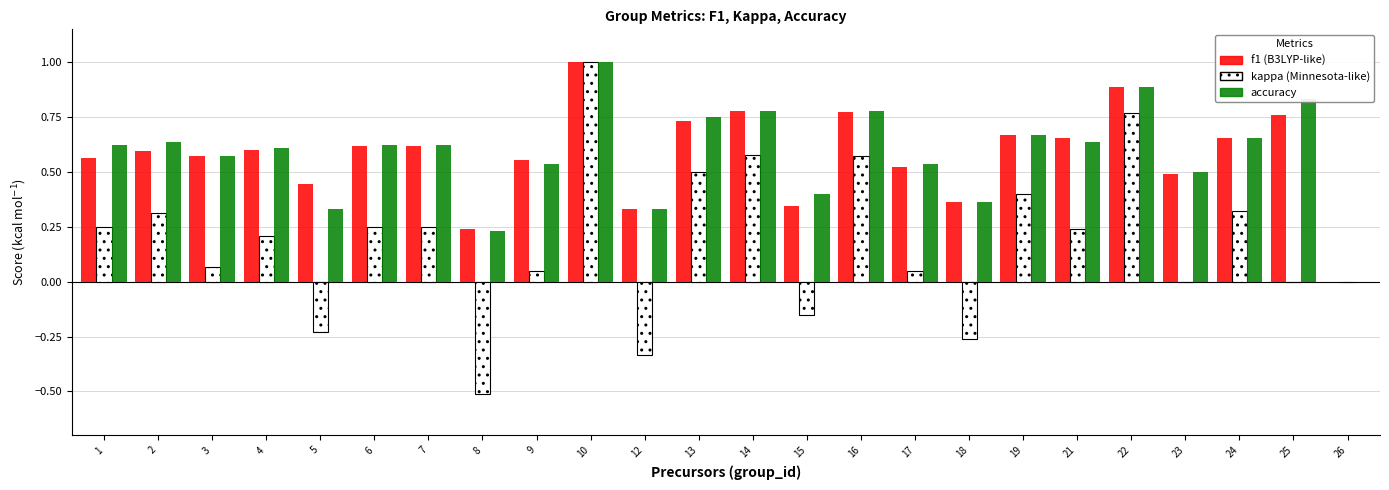

At which category does the chart reach its peak across all series?

10